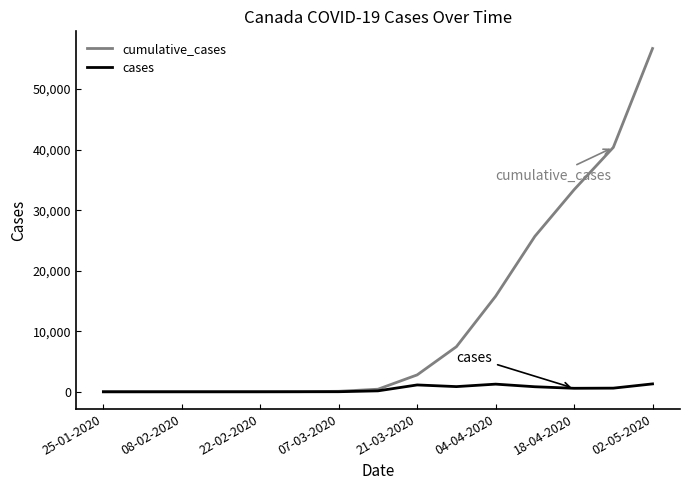

Which series has the largest total across all categories?

cumulative_cases